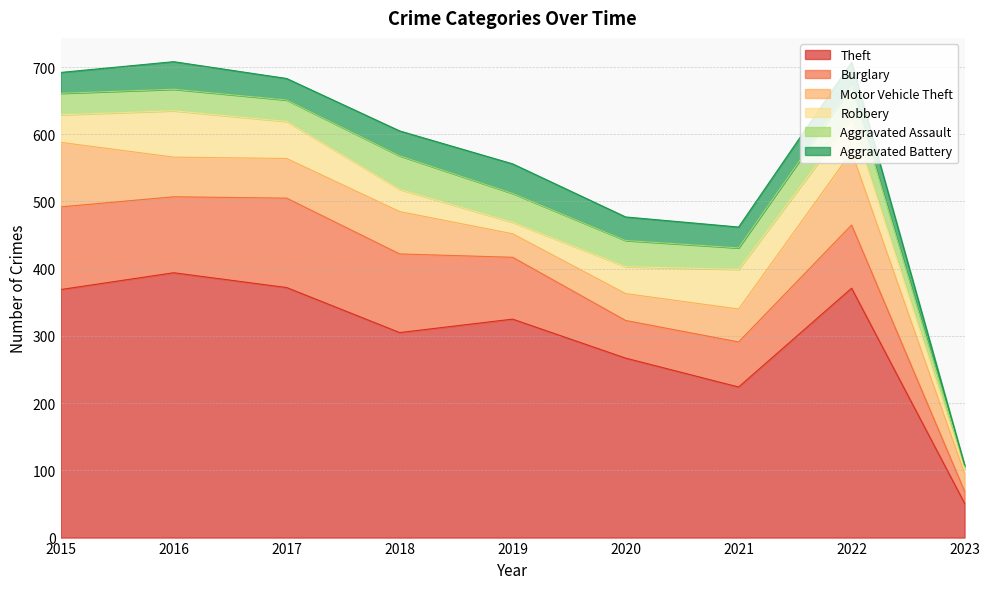

What is the difference between the Theft values at 2016 and 2023?

343